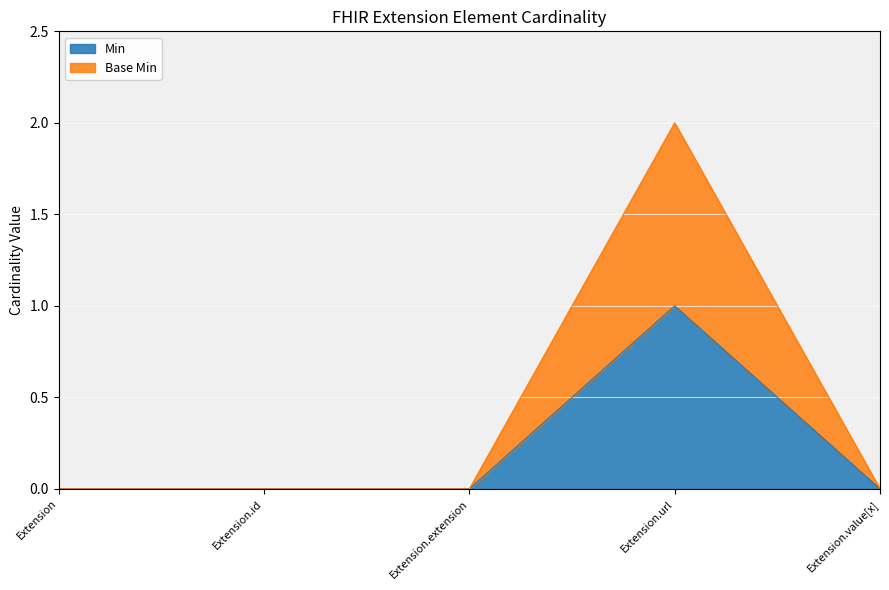

Which category has the highest value across all series?

Extension.url